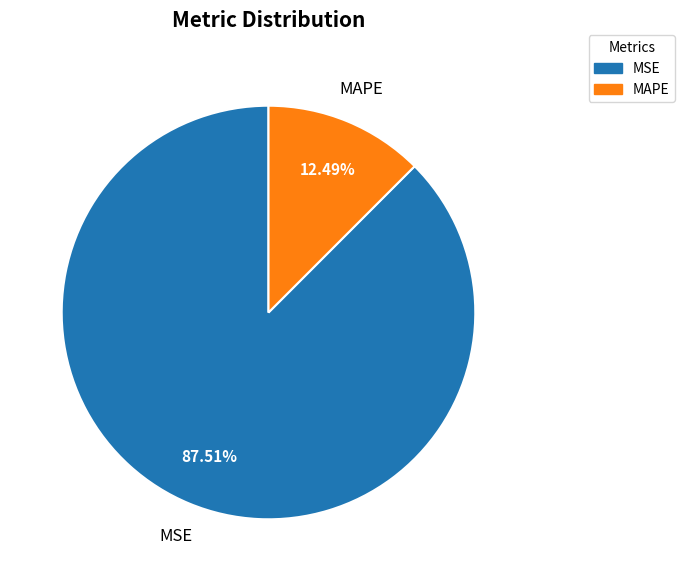

Combined, what portion of the pie is MAPE and MSE?

100.0%